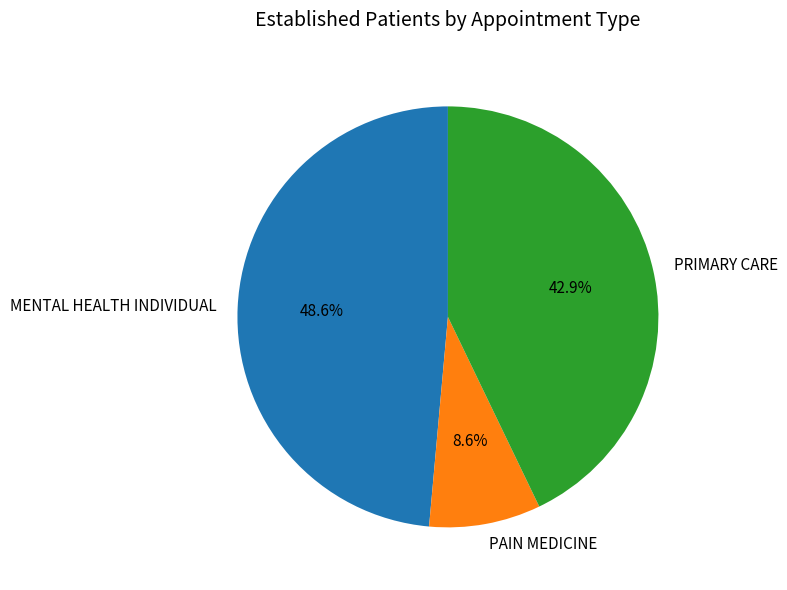

Which has a higher value, PRIMARY CARE or PAIN MEDICINE?

PRIMARY CARE